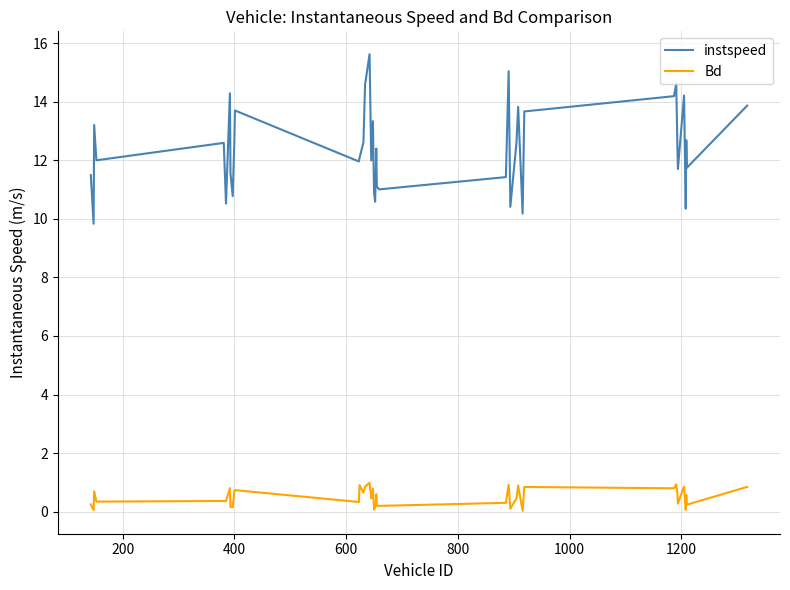

How many interior local valleys does the instspeed series have?

13